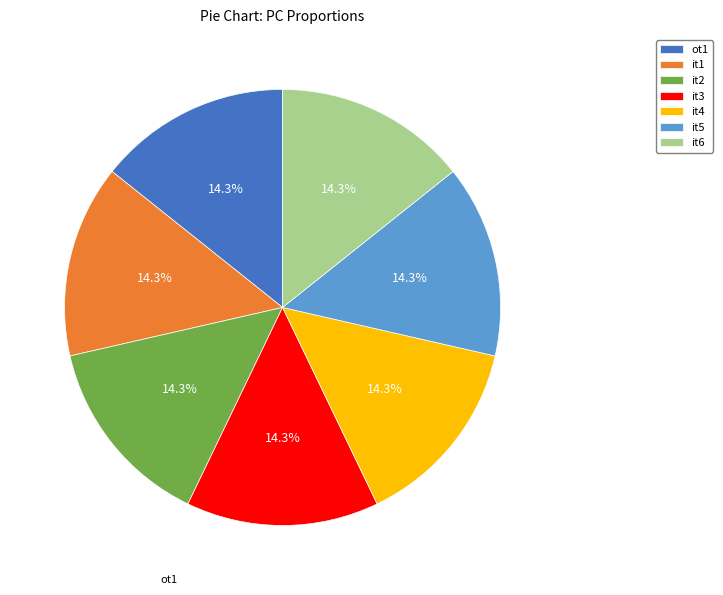

What is the ratio of the value at it6 to the value at it5?

1.0